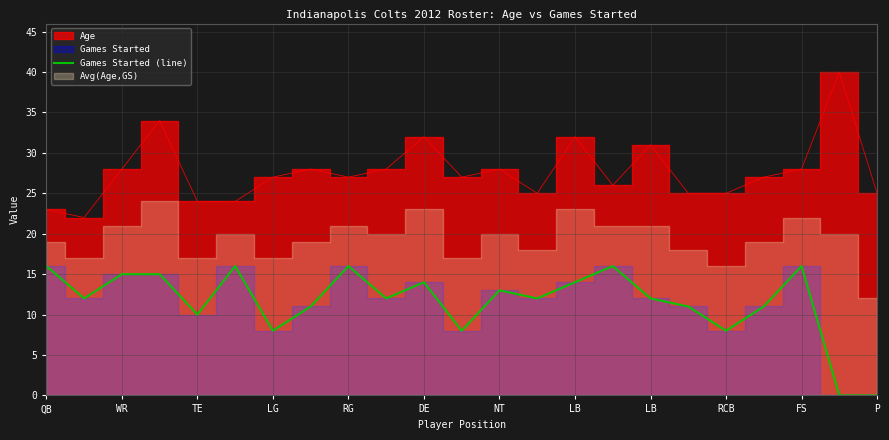

Which label corresponds to the smallest value in the chart?

21